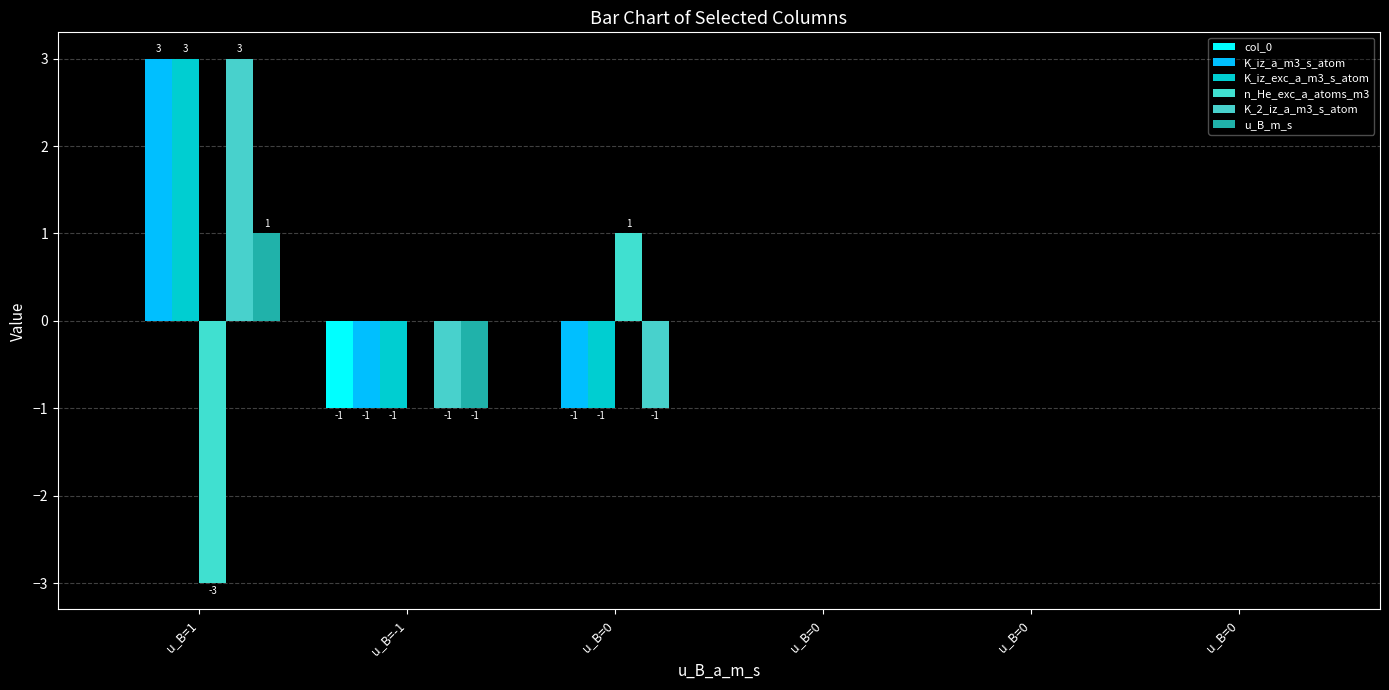

How many groups of bars are there?

6